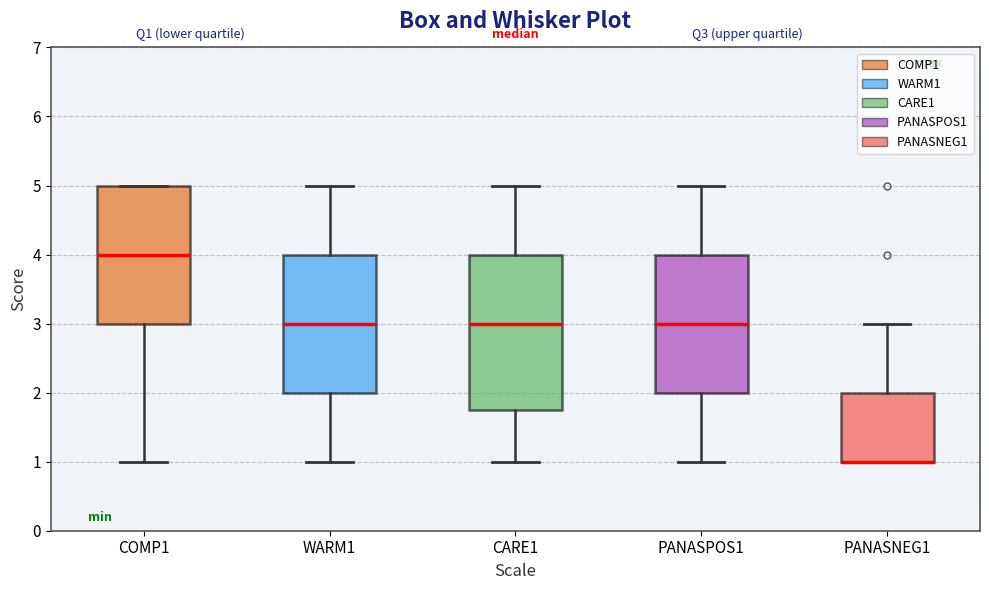

Comparing the boxes themselves (not the whiskers), which one is the tallest?

CARE1